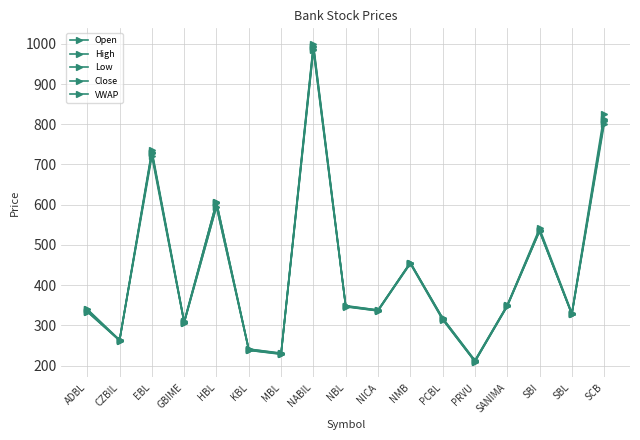

What is the difference between the maximum and minimum values in the VWAP series?

781.4